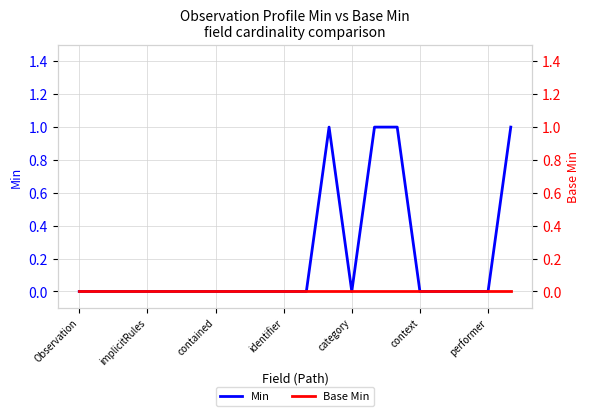

List the series in order of their overall mean, highest first.

Min, Base Min